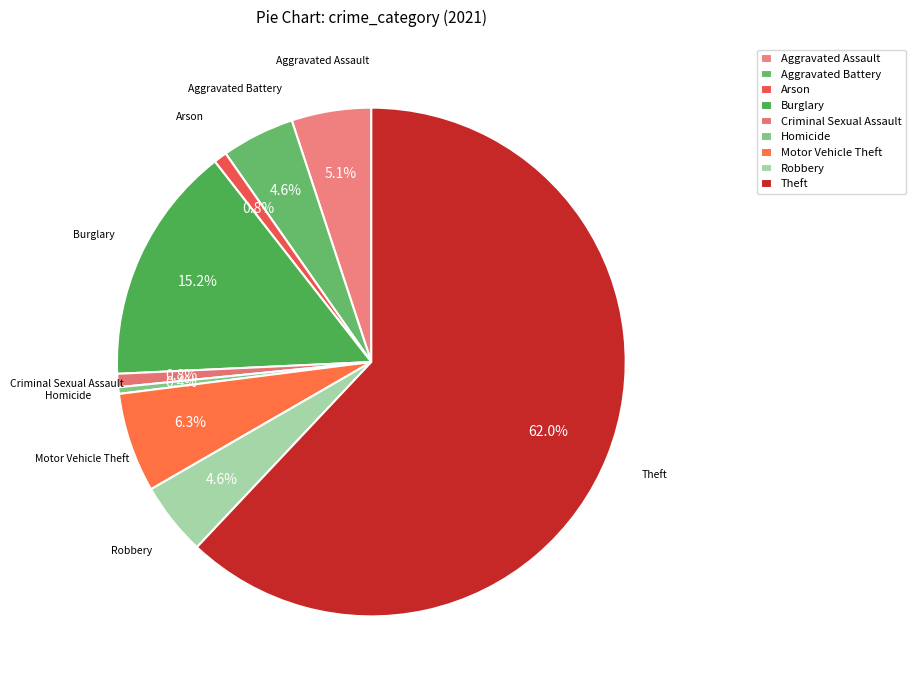

True or false: Theft accounts for 62% of the total.

True